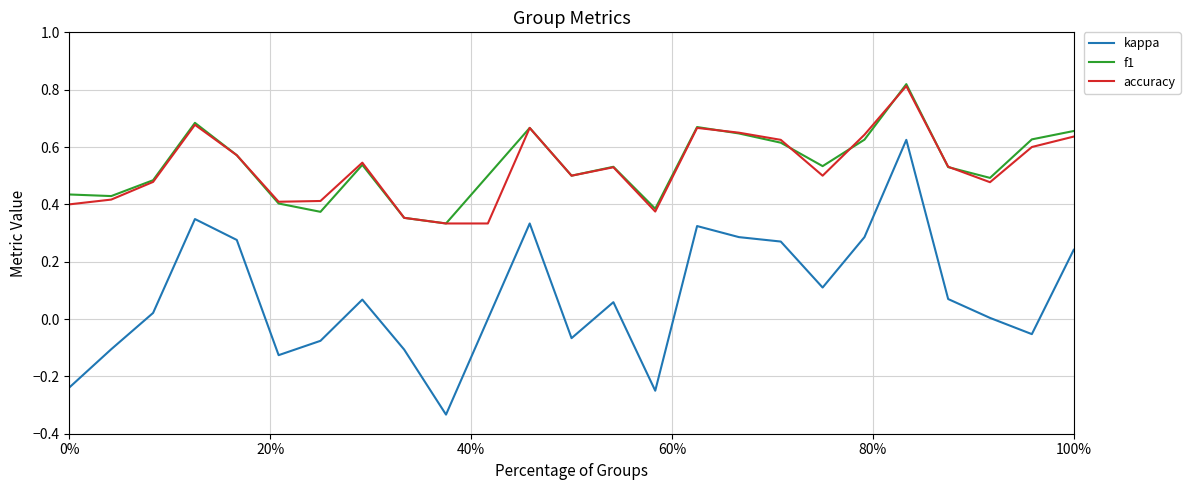

Which series has the largest range (max minus min)?

kappa